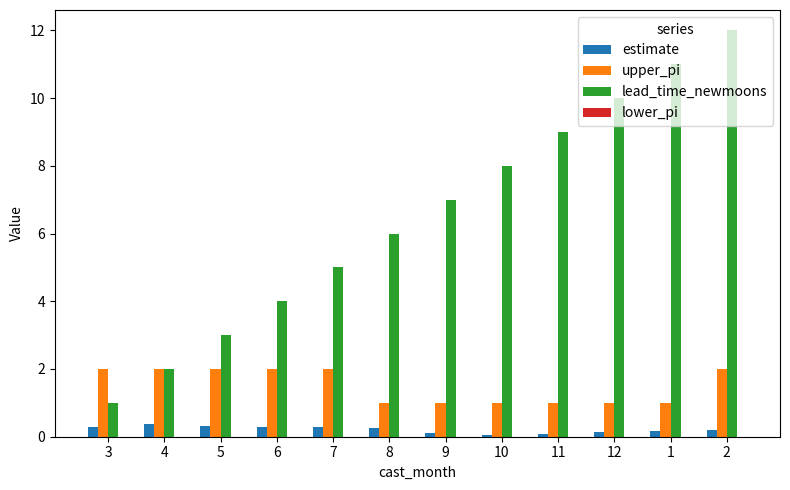

Are the bars horizontal?

No